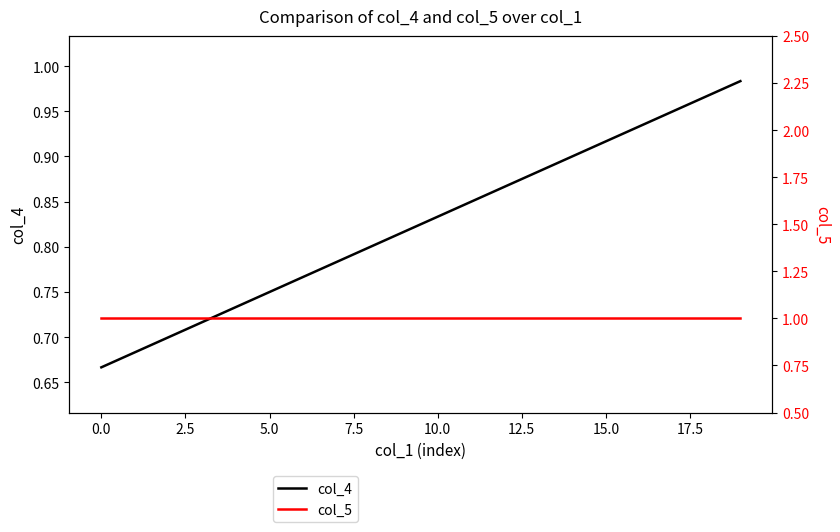

True or false: col_5 and col_4 intersect in this chart.

False